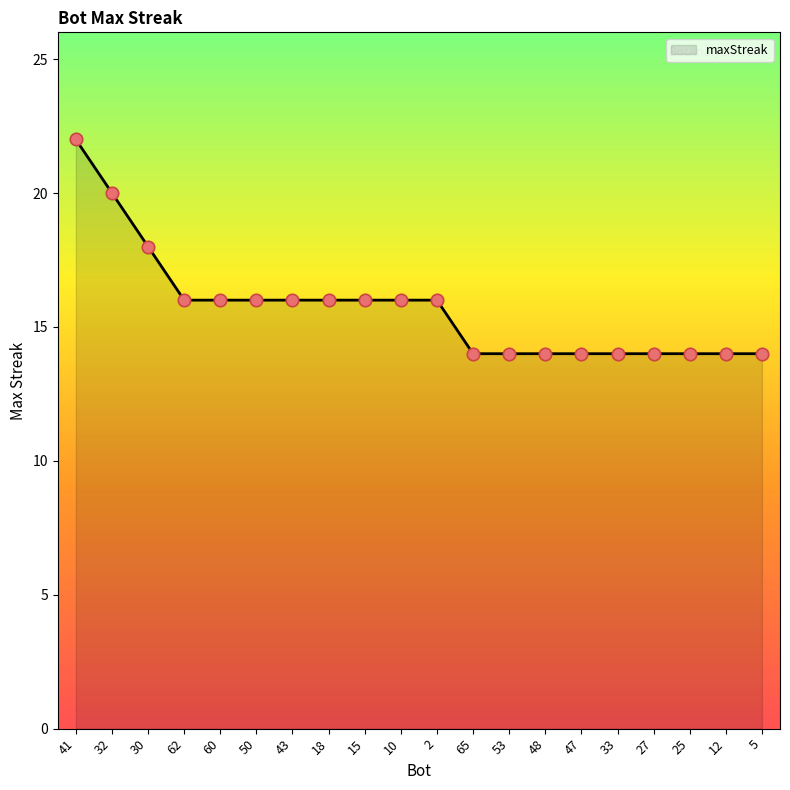

Approximately how many times larger is the value at 5 compared to 27?

1.0